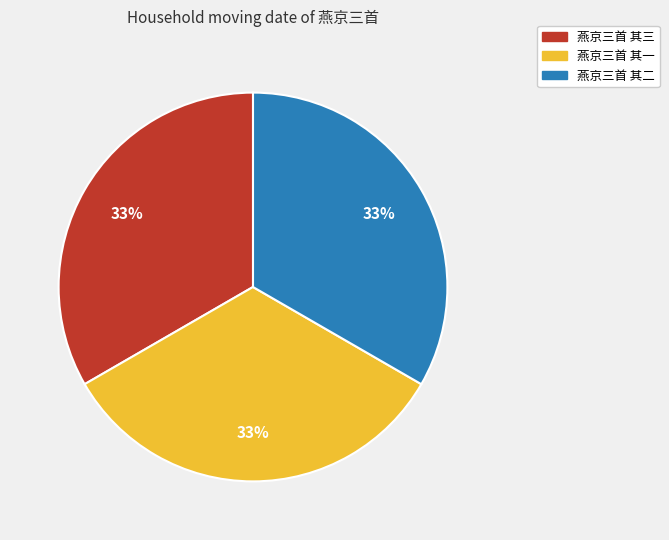

What percentage is the 燕京三首 其一 slice, to the nearest percent?

33%